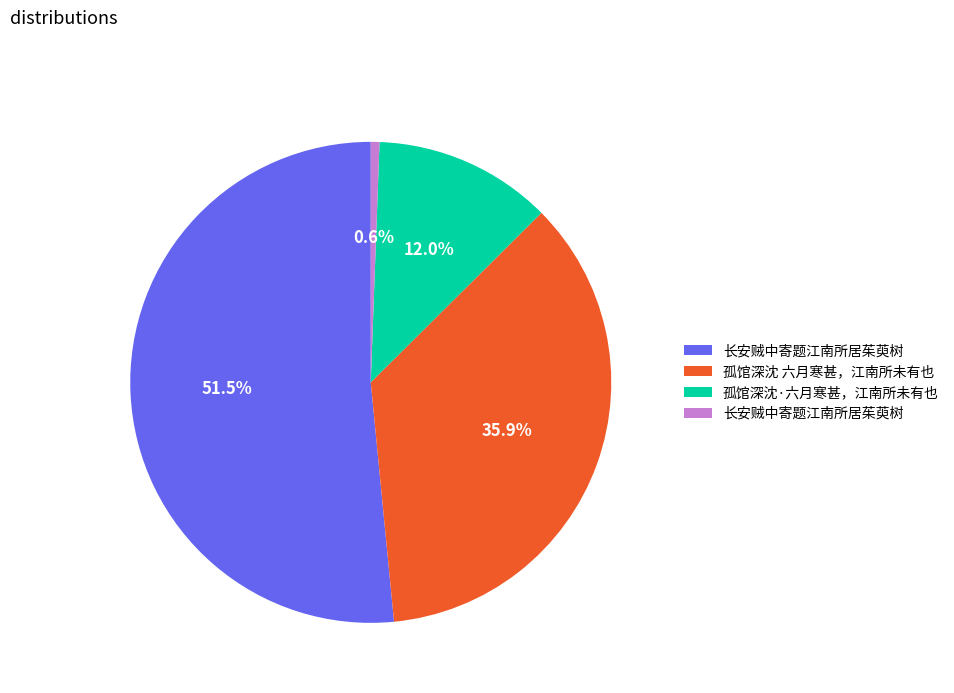

Count the number of slices in the pie.

4